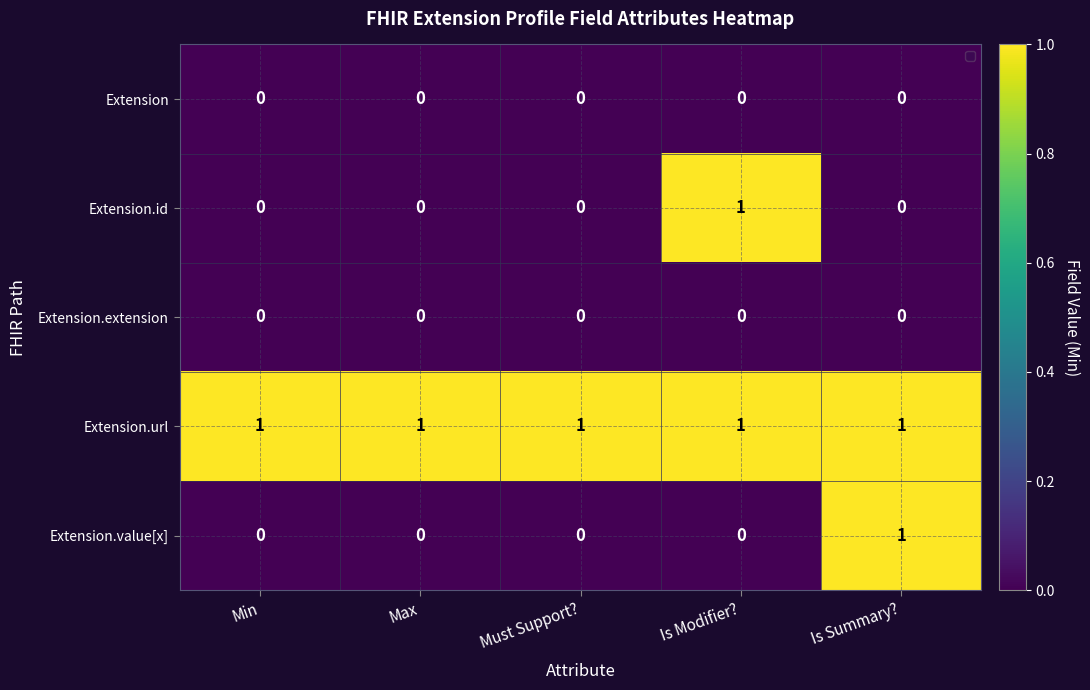

What is the difference between the highest and lowest values at Is Modifier??

1